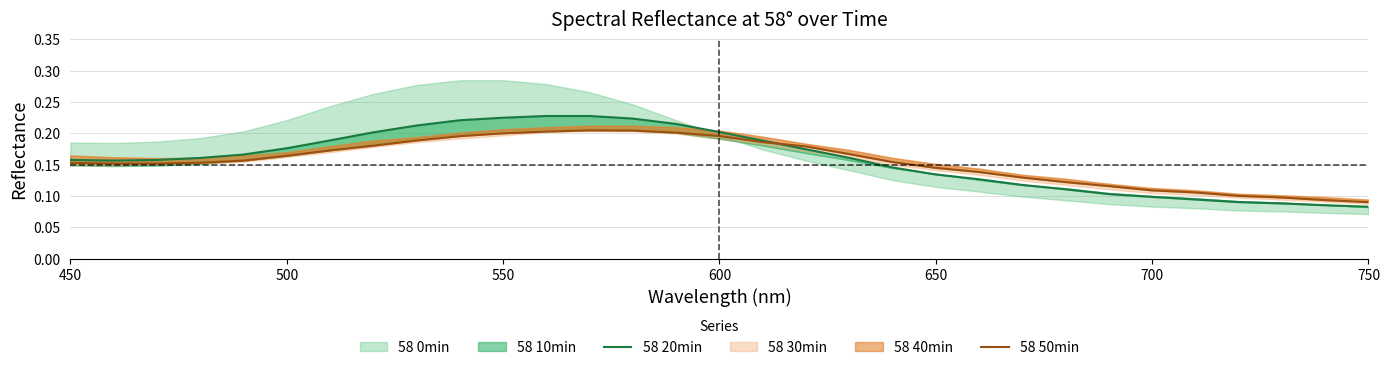

What is the difference between the maximum and minimum values in the 58 20min series?

0.1